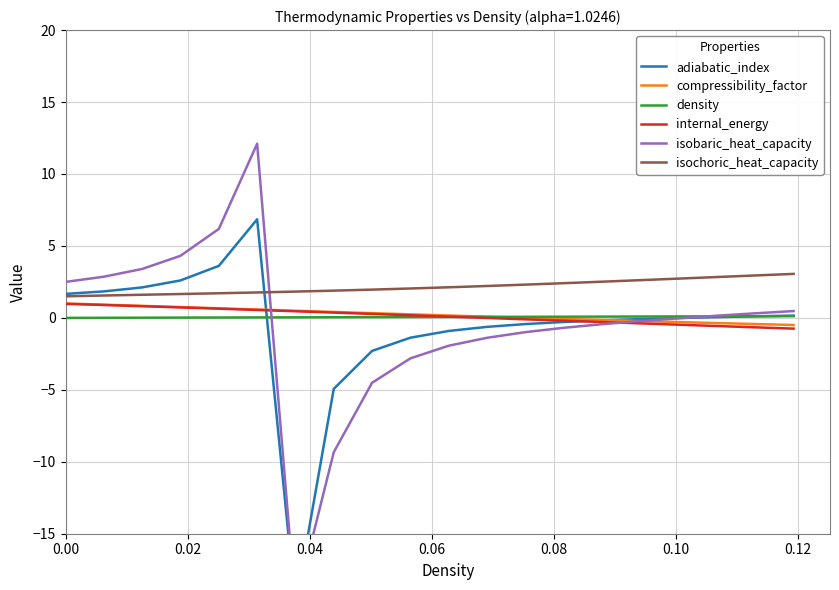

True or false: isochoric_heat_capacity and density cross at least once.

False